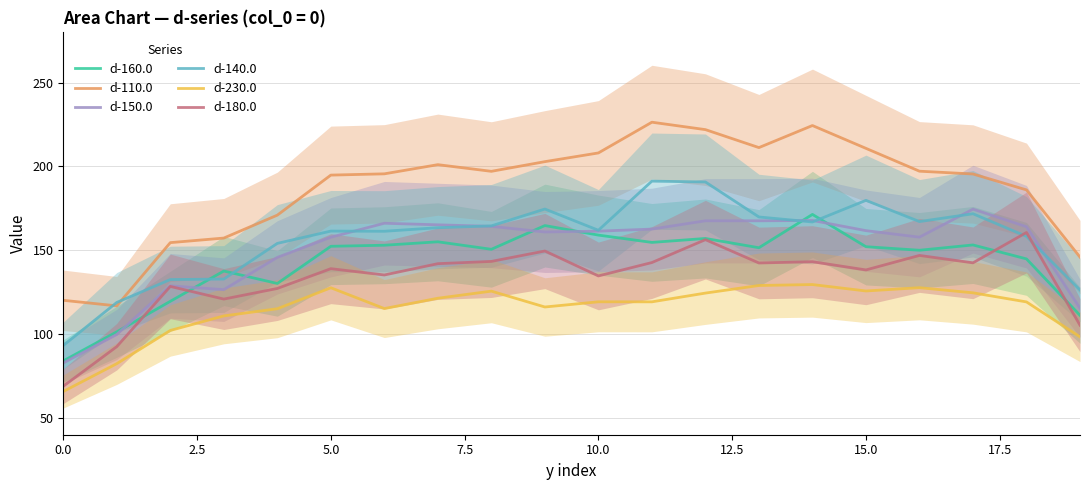

True or false: d-230.0 has a value of 129.0 at 13.

True